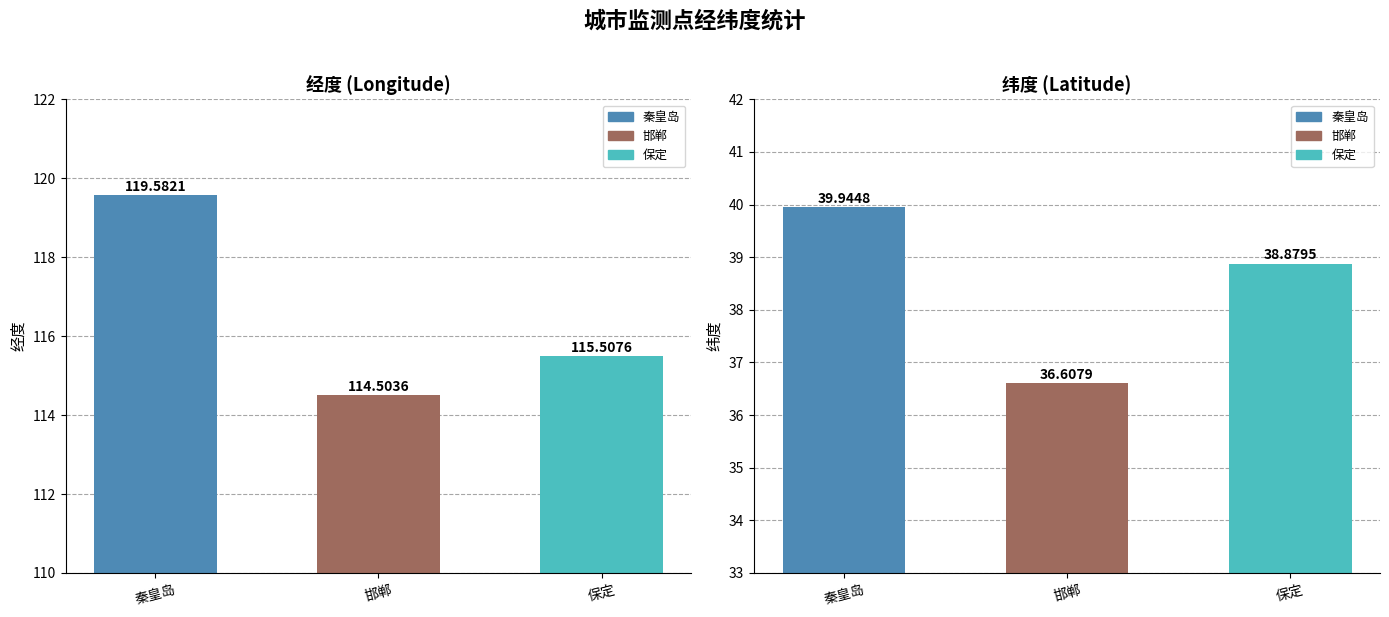

How many bars are there in each group?

2